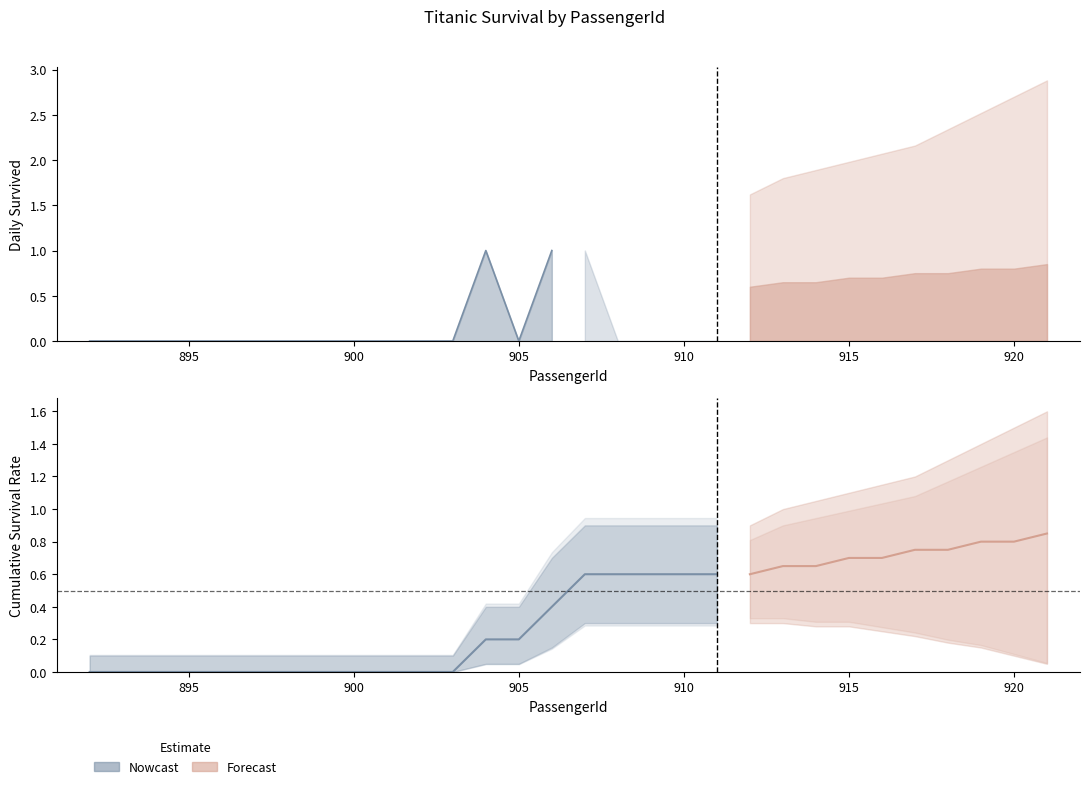

Count the number of categories in the chart.

20